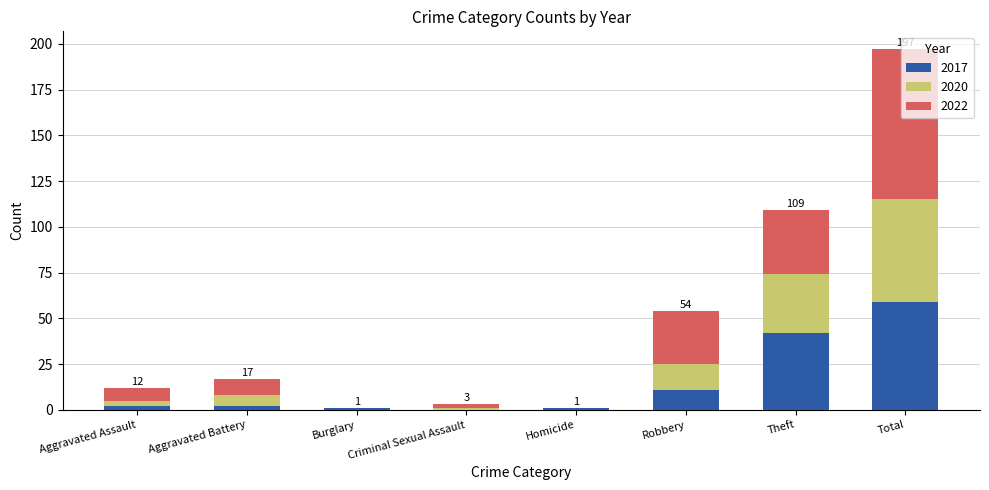

At which category is the sum across all series the highest?

Total